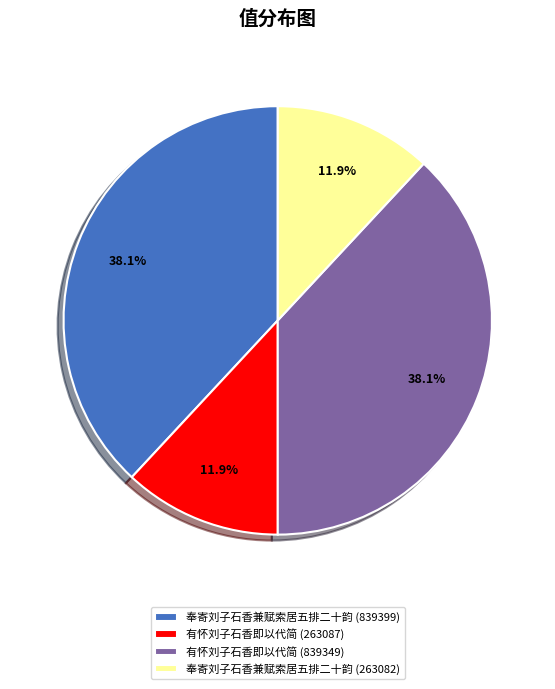

Is it true that 有怀刘子石香即以代简 (263087) is 1% of the pie?

False